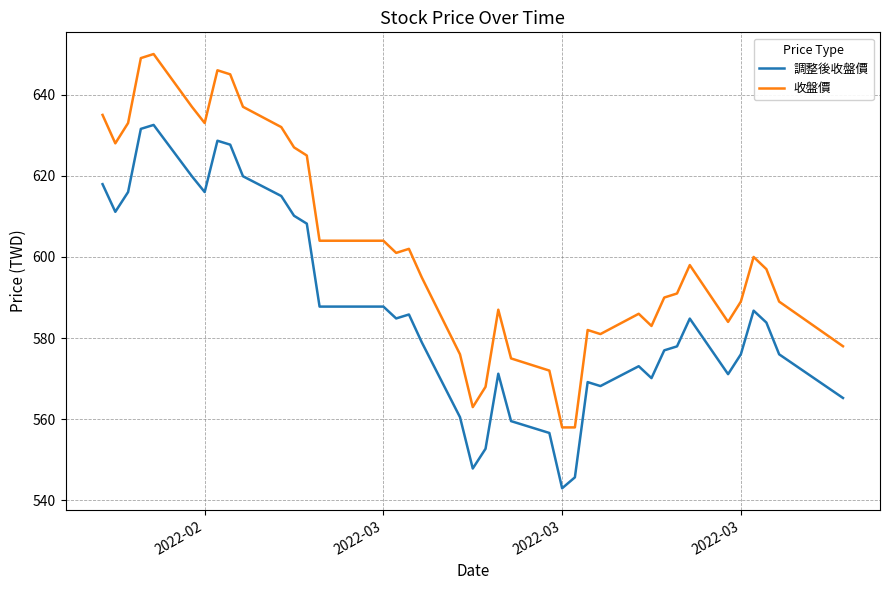

Count the number of categories in the chart.

40